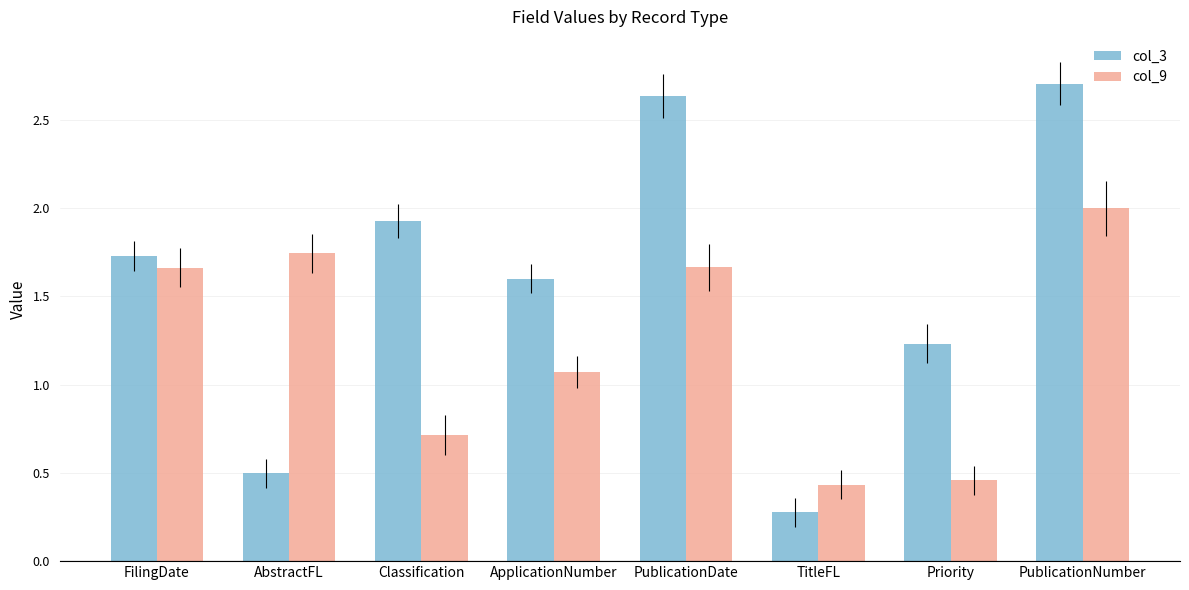

True or false: col_9 has a value of 1.7 at AbstractFL.

True